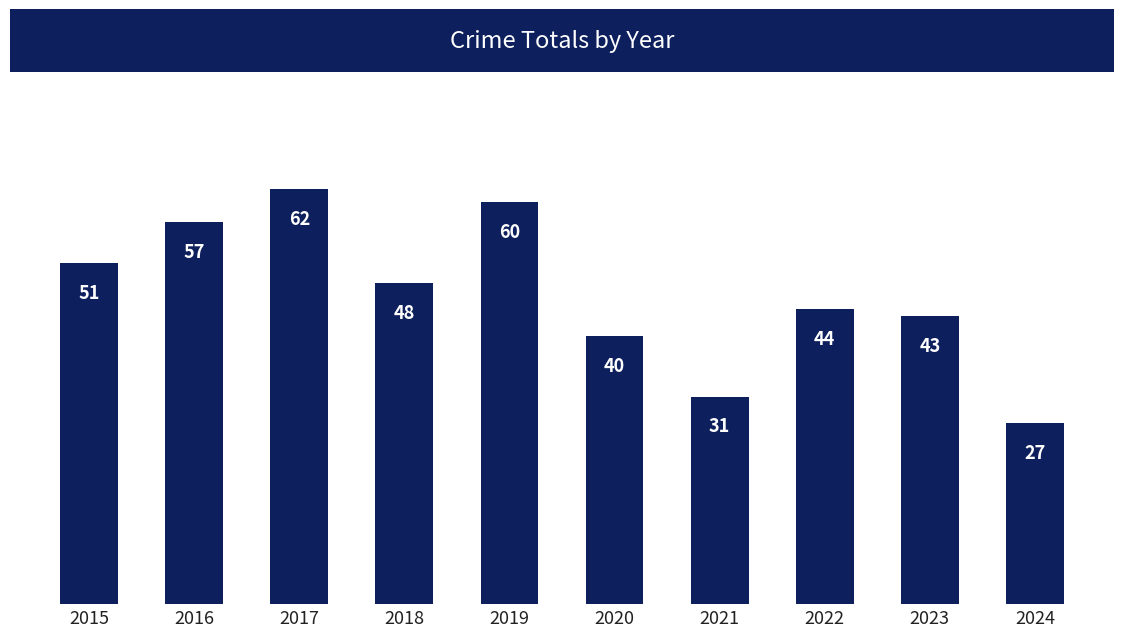

Reading left to right, transcribe all the data shown in this chart.

2015=51	2016=57	2017=62	2018=48	2019=60	2020=40	2021=31	2022=44	2023=43	2024=27